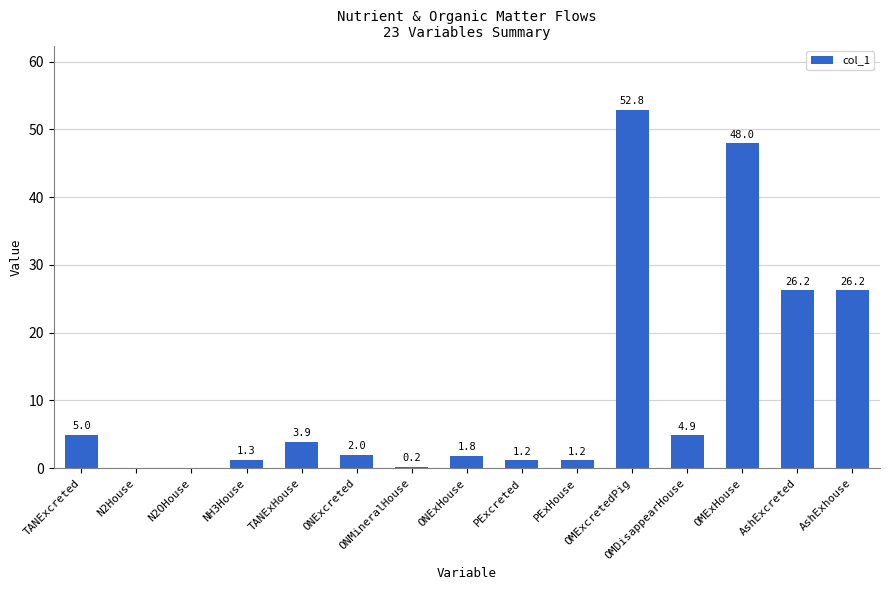

What is the maximum value shown in the chart?

52.8